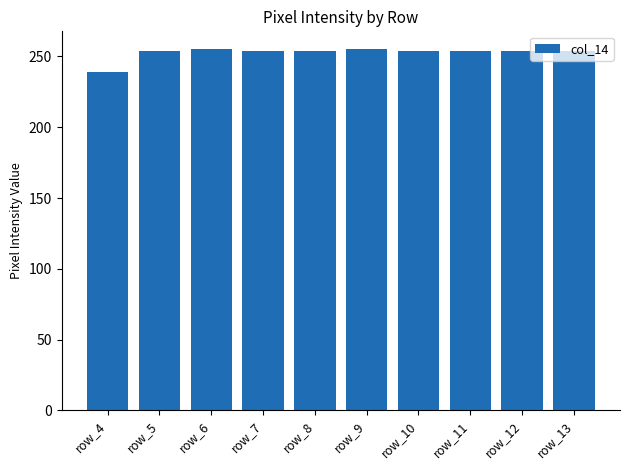

What is the value of the 1st bar from the left?

239